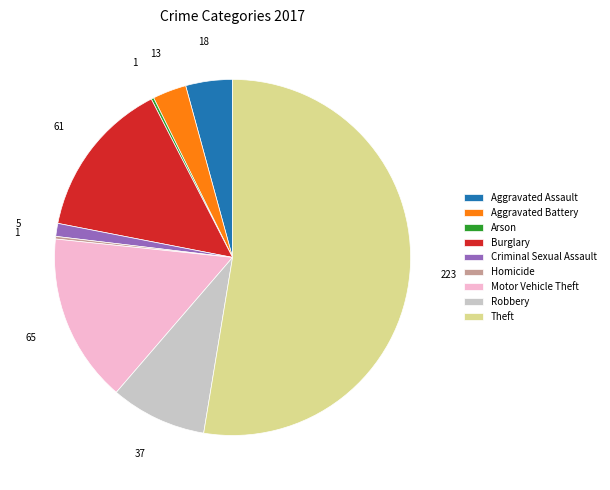

Which category has the biggest portion of the pie?

Theft